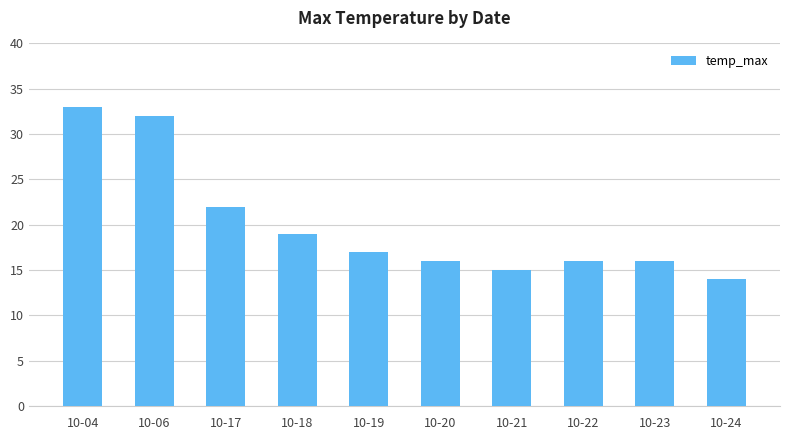

Approximately how many times larger is the value at 10-18 compared to 10-17?

0.9